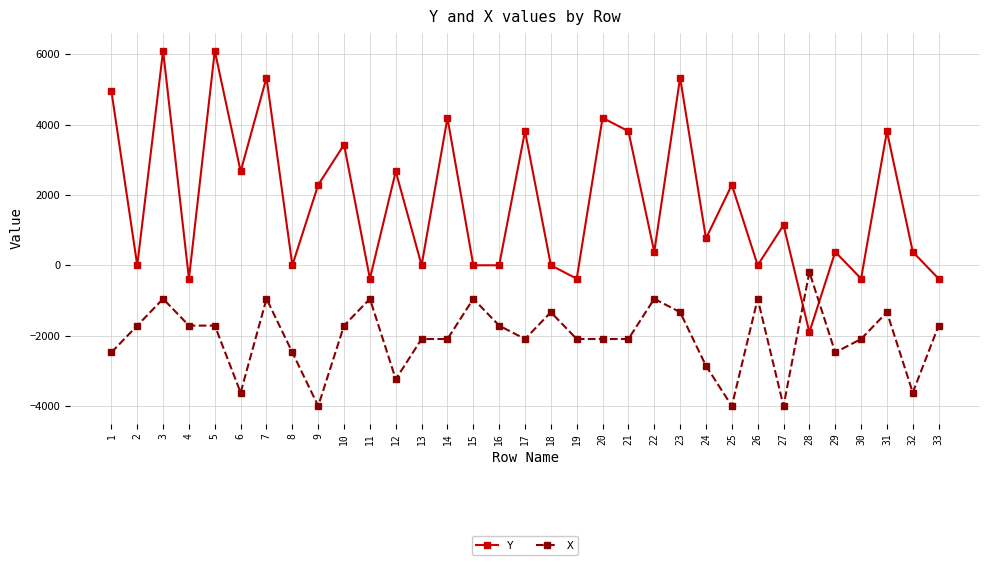

After their last crossing, which series has the higher values: X or Y?

Y